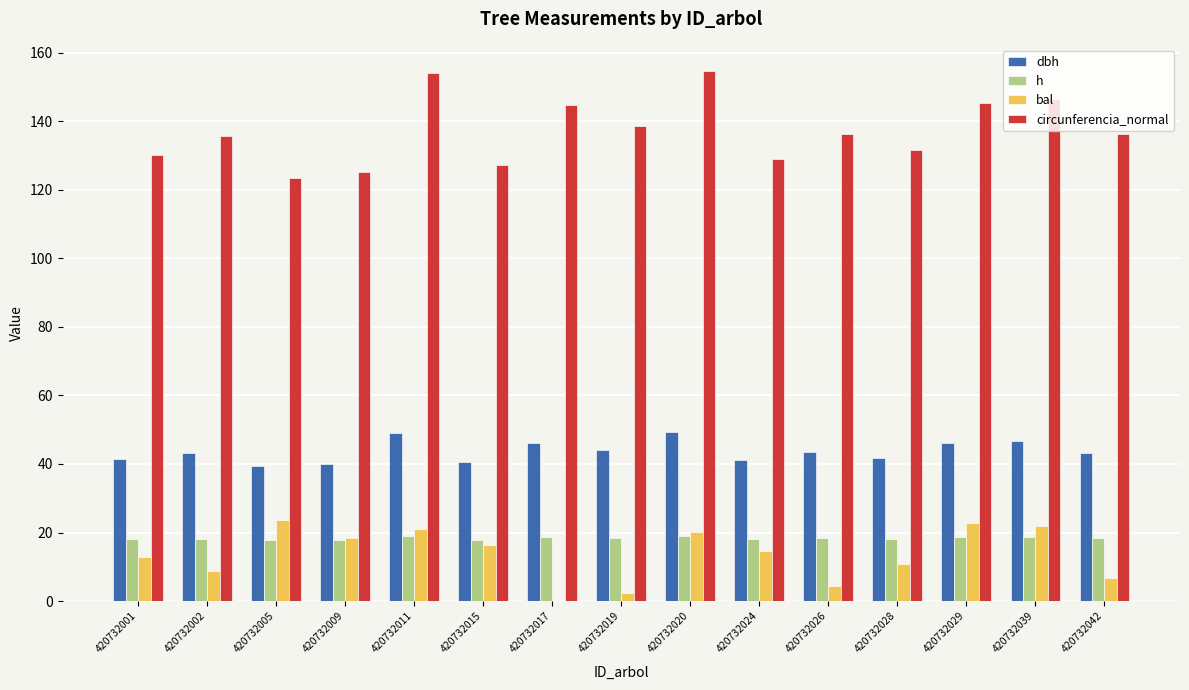

How many data points does each series have?

15